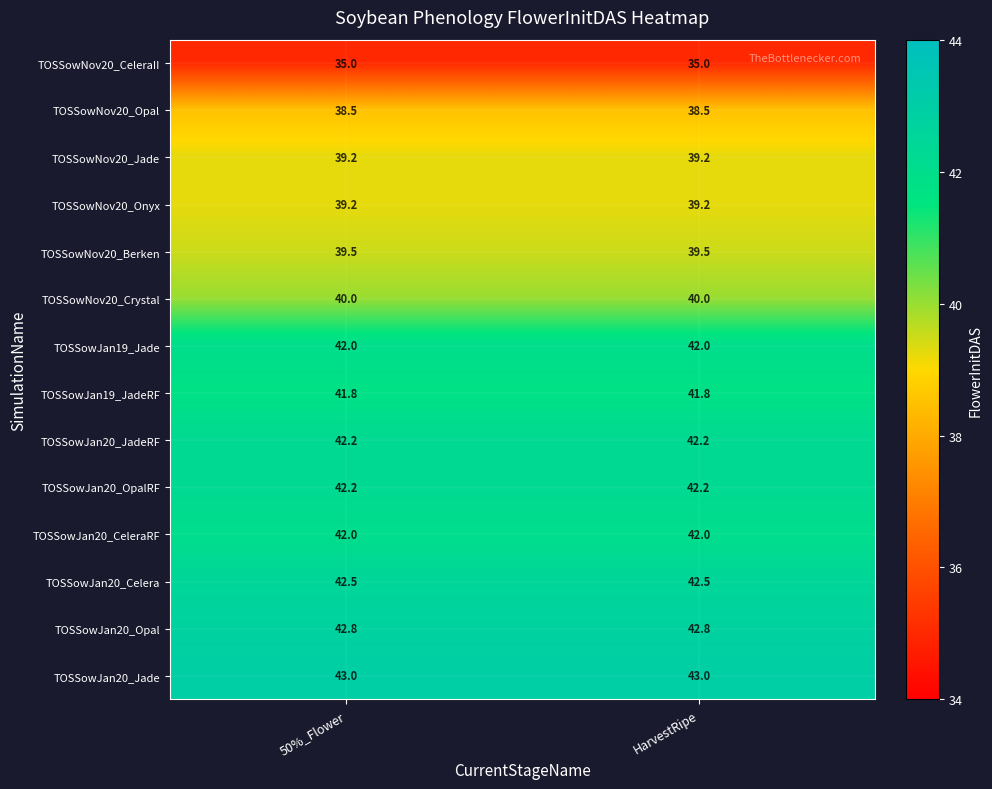

What is the average value of the TOSSowNov20_Opal series?

38.5